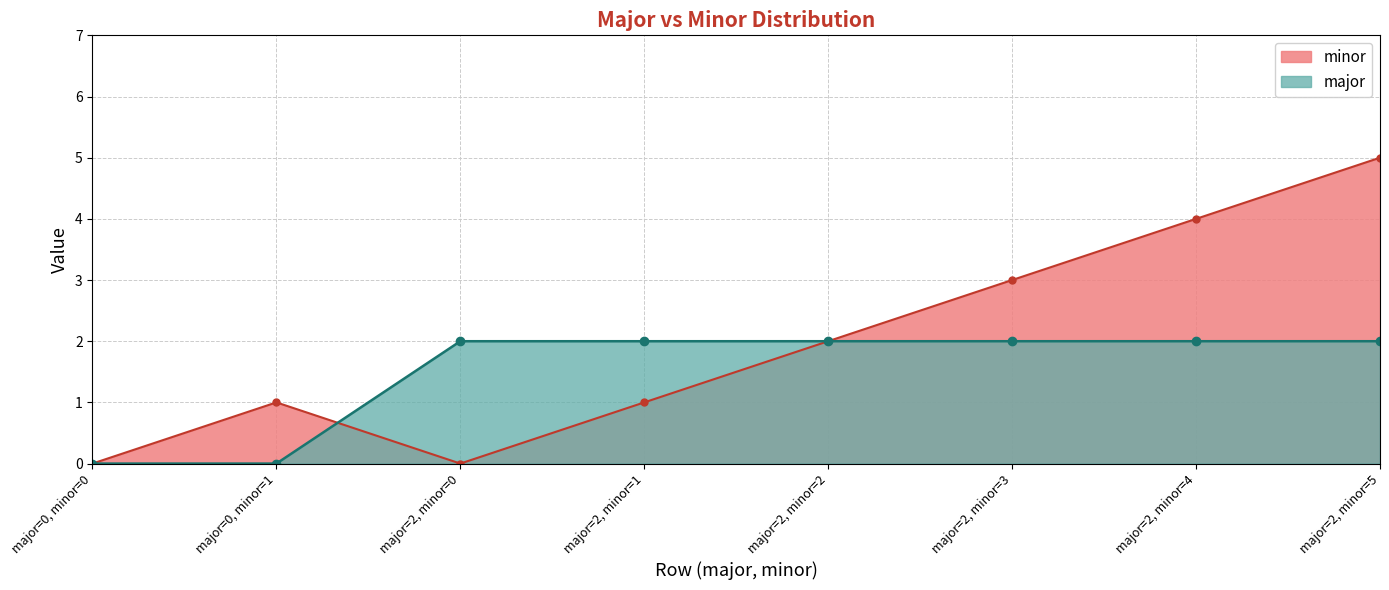

Count the number of categories in the chart.

8